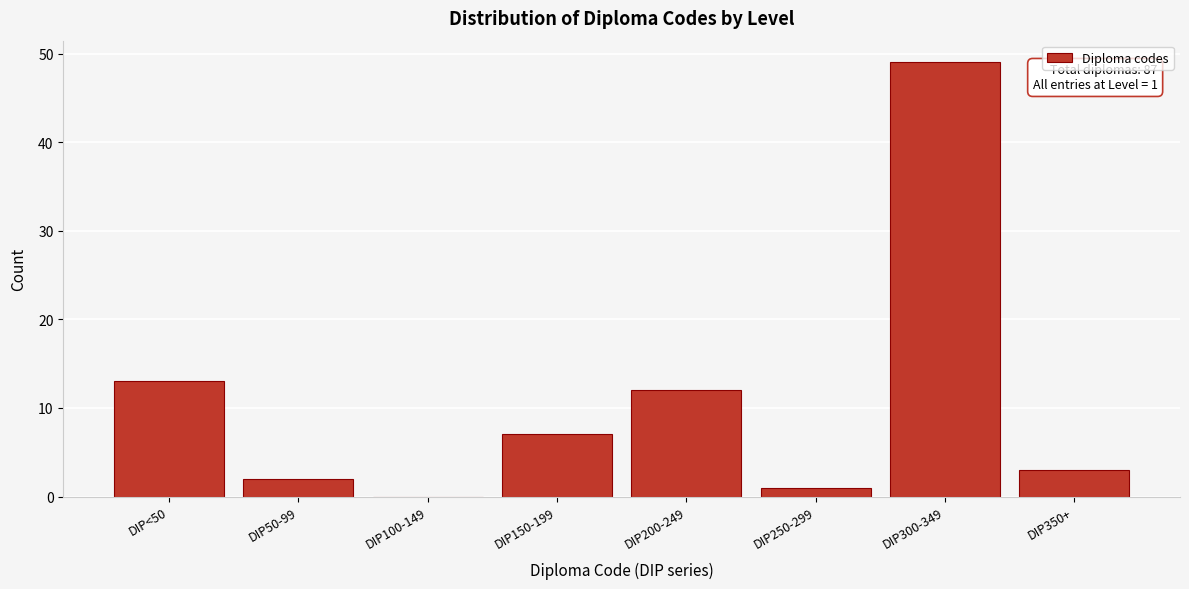

Reading left to right, extract all data points from this chart.

DIP<50=13	DIP50-99=2	DIP100-149=0	DIP150-199=7	DIP200-249=12	DIP250-299=1	DIP300-349=49	DIP350+=3